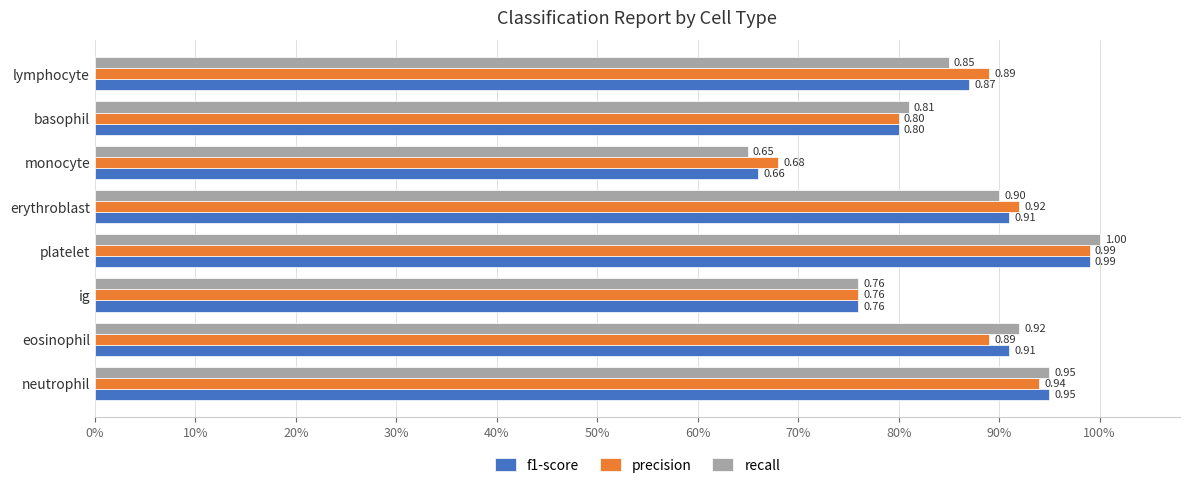

What are all the series names shown in the legend?

f1-score, precision, recall